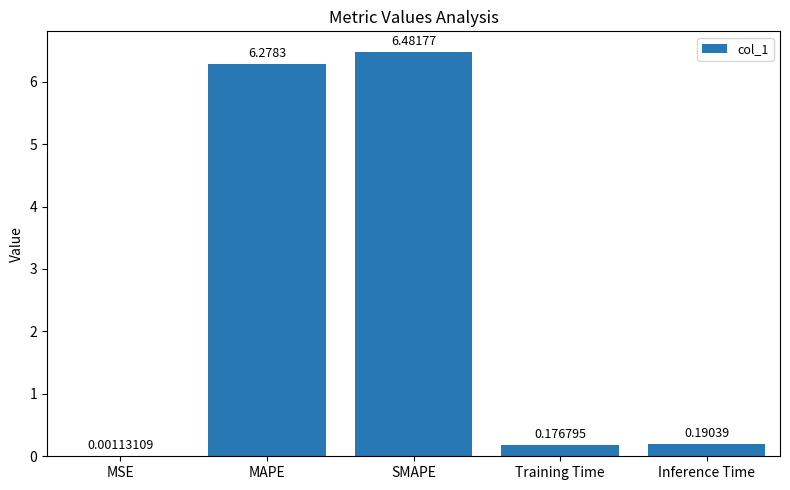

Where is the data nearest to the value 3?

Inference Time